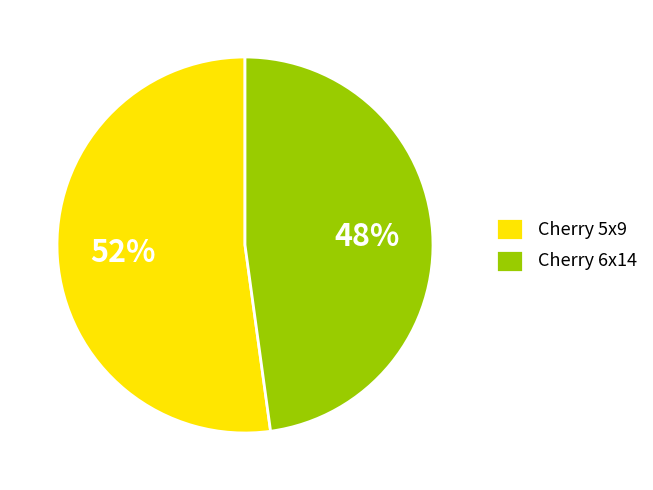

How many slices are in this pie chart?

2